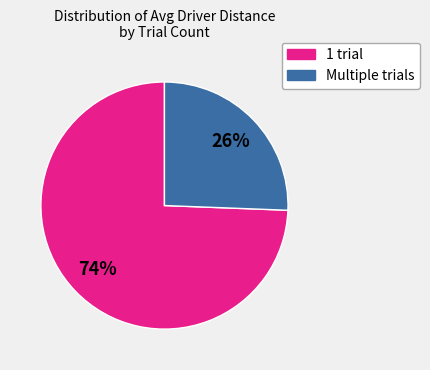

Which slice is the largest?

1 trial